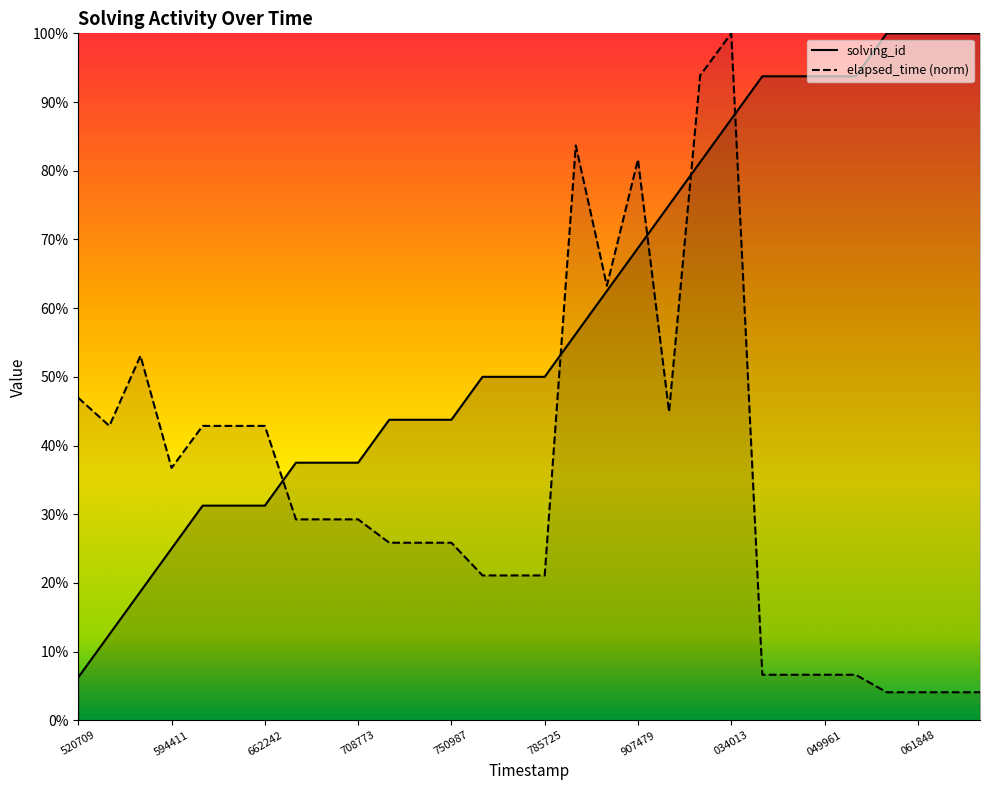

What is the difference between the solving_id values at 1515576750895 and 1515577061835?

56.2